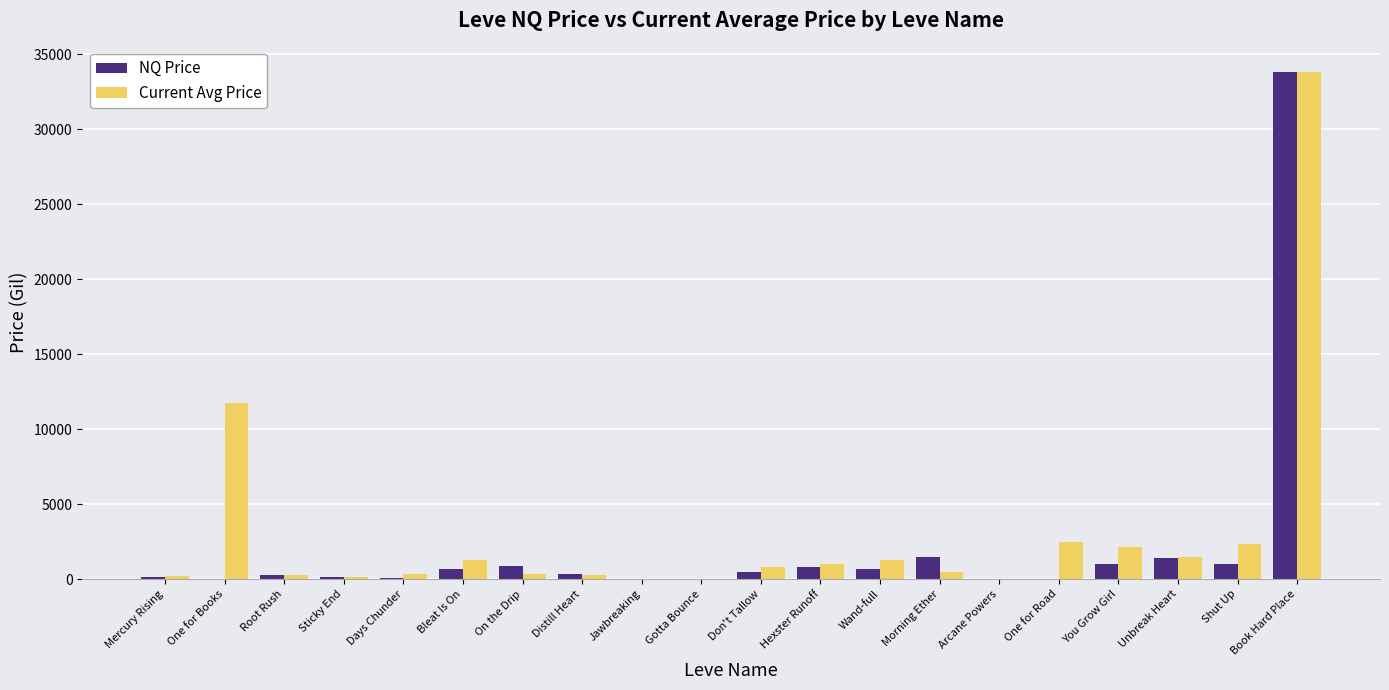

What is the total value across all series at Shut Up?

3333.3